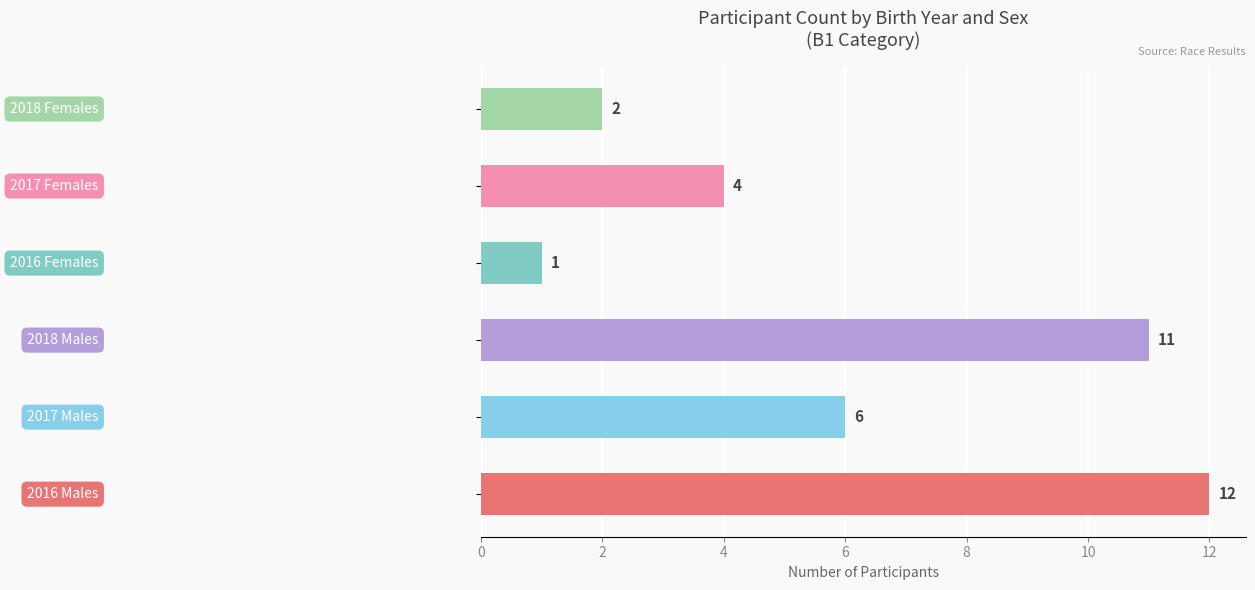

What is the difference between the maximum and minimum values?

11